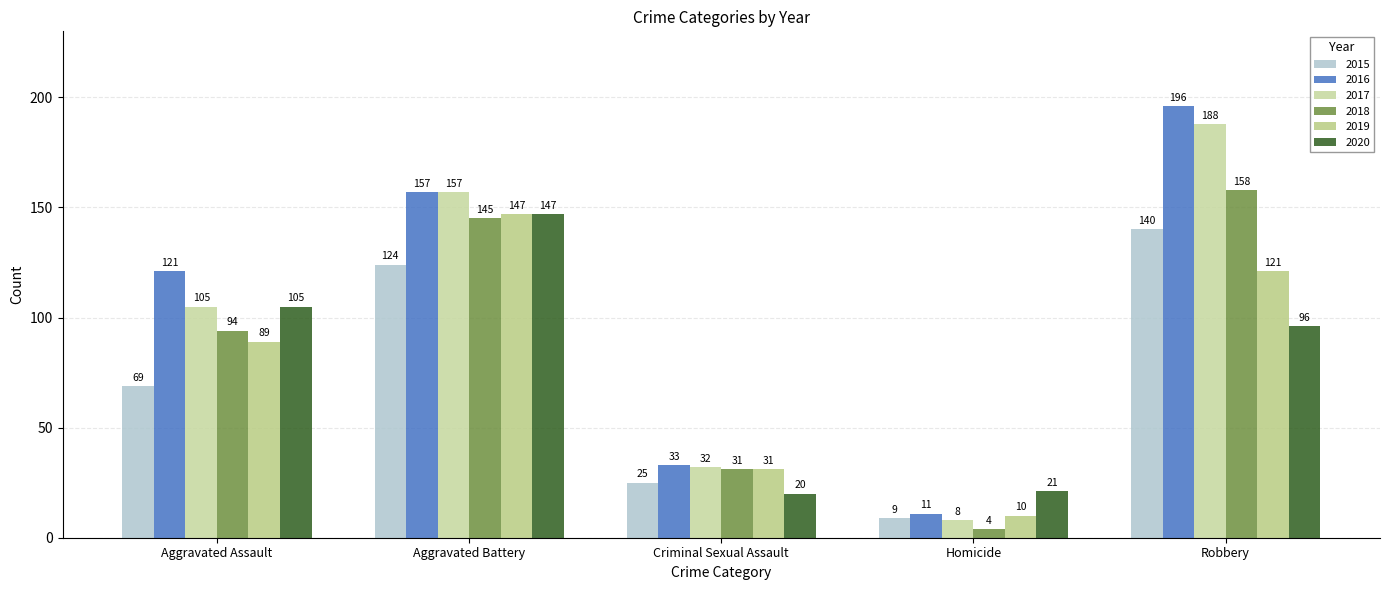

Count the number of categories in the chart.

5